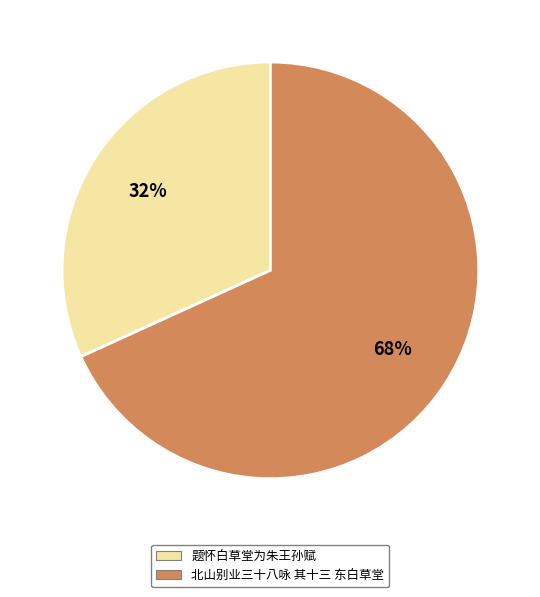

Which category accounts for the majority?

北山别业三十八咏 其十三 东白草堂